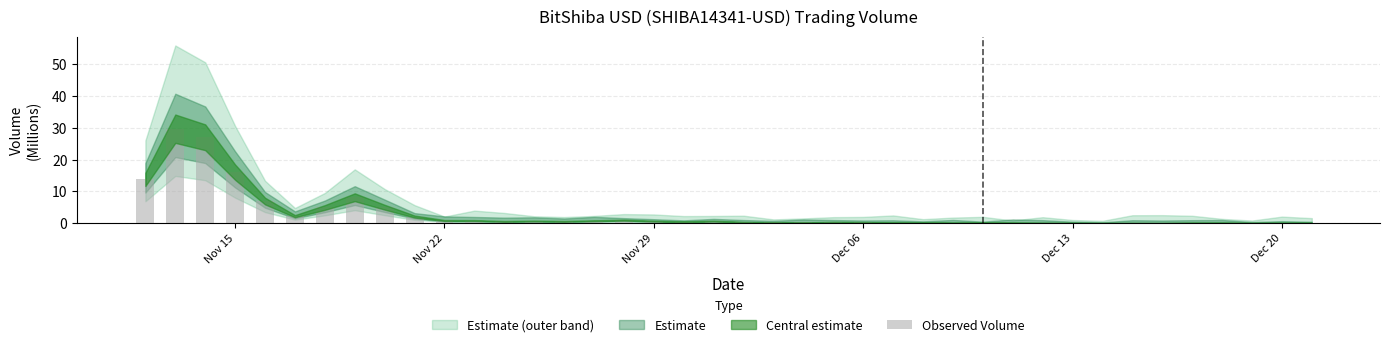

What is the sum of all values?

126.3